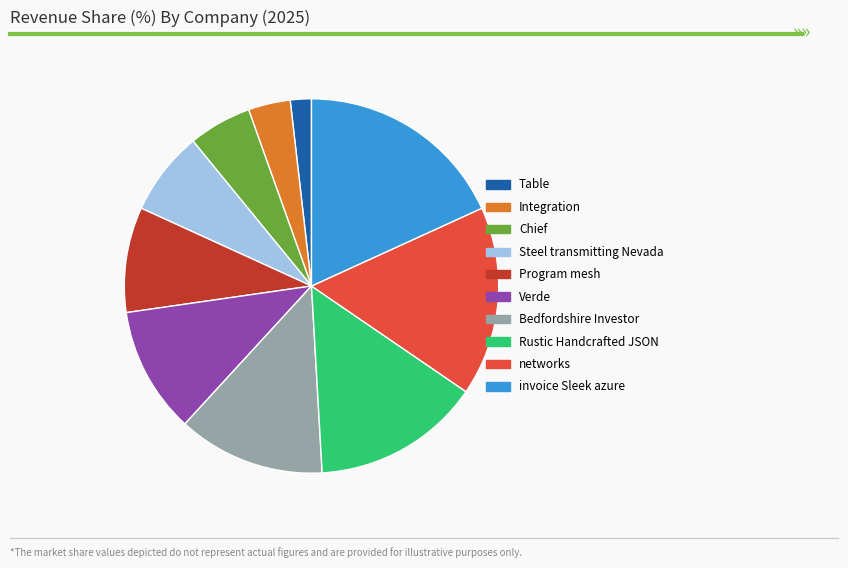

How many slices are in this pie chart?

10